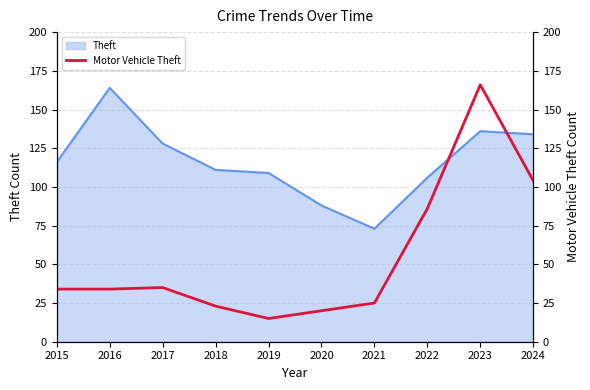

At which label is Theft closest to 118?

2015